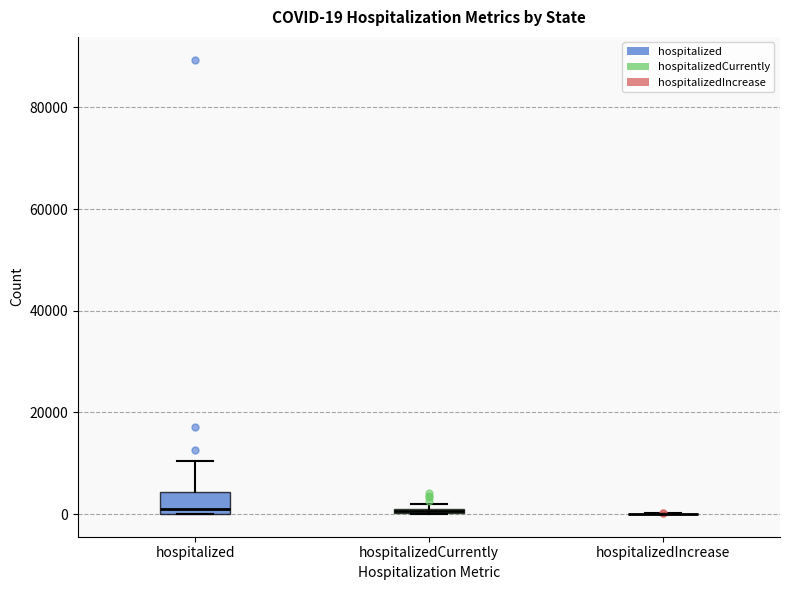

Which box is the tallest, from its lower edge to its upper edge?

hospitalized